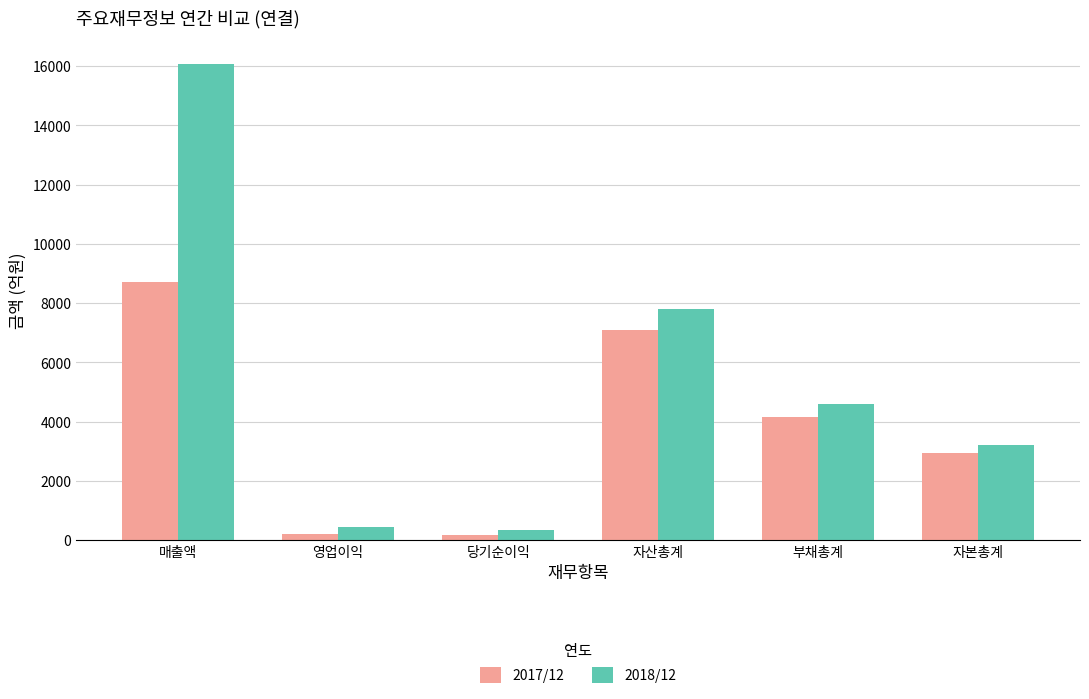

Count the number of data series in this chart.

2